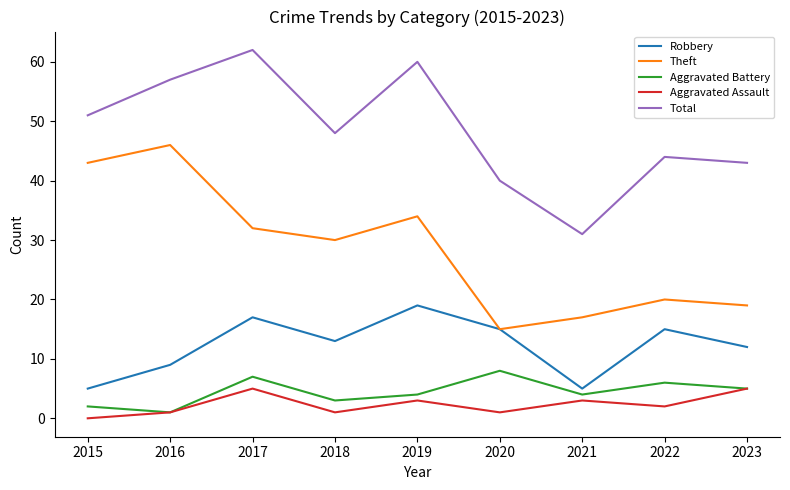

Which series has the largest total across all categories?

Total